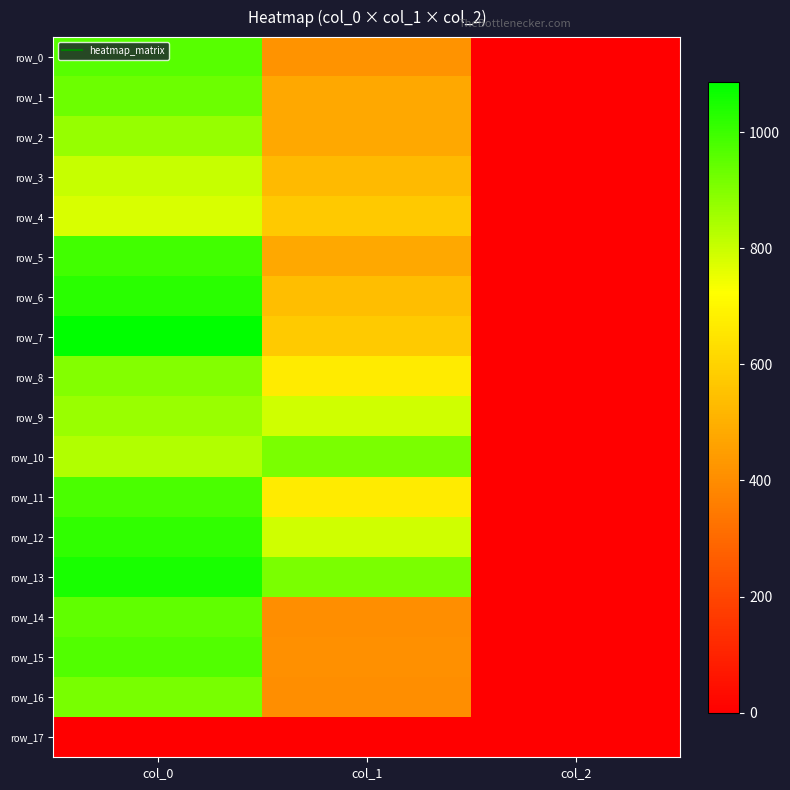

Reading right to left, what are all the values shown in this chart?

row_0: 2.0	418.5	960.0
row_1: 2.0	475.9	930.0
row_2: 2.0	475.9	873.3
row_3: 2.0	529.9	803.3
row_4: 2.0	570.4	780.0
row_5: 2.0	475.9	990.0
row_6: 2.0	540.0	1026.7
row_7: 2.0	577.1	1086.7
row_8: 2.0	668.2	896.7
row_9: 2.0	789.8	870.0
row_10: 2.0	911.2	833.3
row_11: 2.0	668.2	980.0
row_12: 2.0	789.8	1016.7
row_13: 2.0	911.2	1050.0
row_14: 2.0	405.0	946.7
row_15: 2.0	408.4	970.0
row_16: 2.0	405.0	916.7
row_17: 0.0	0.0	0.0